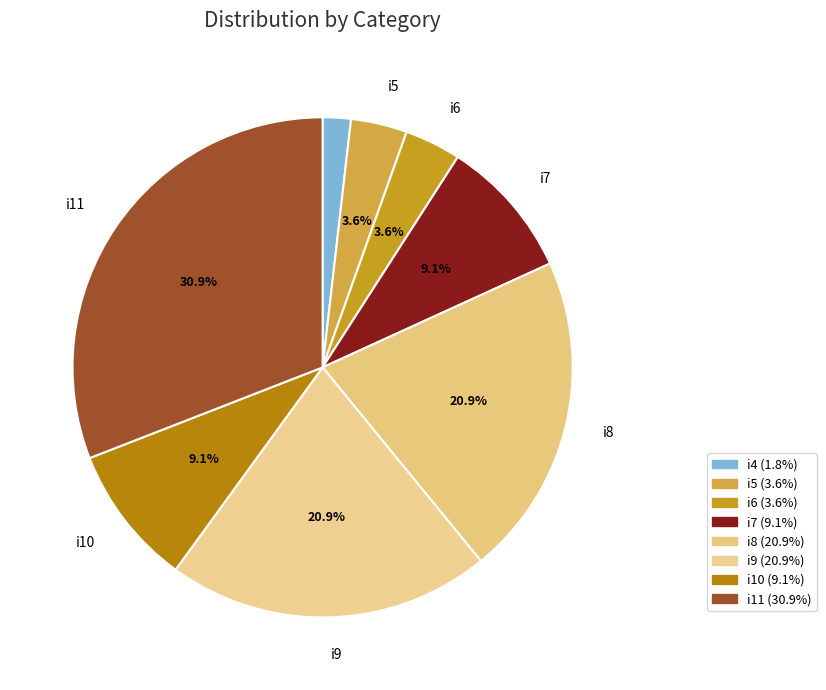

Between i4 and i9, which is larger?

i9